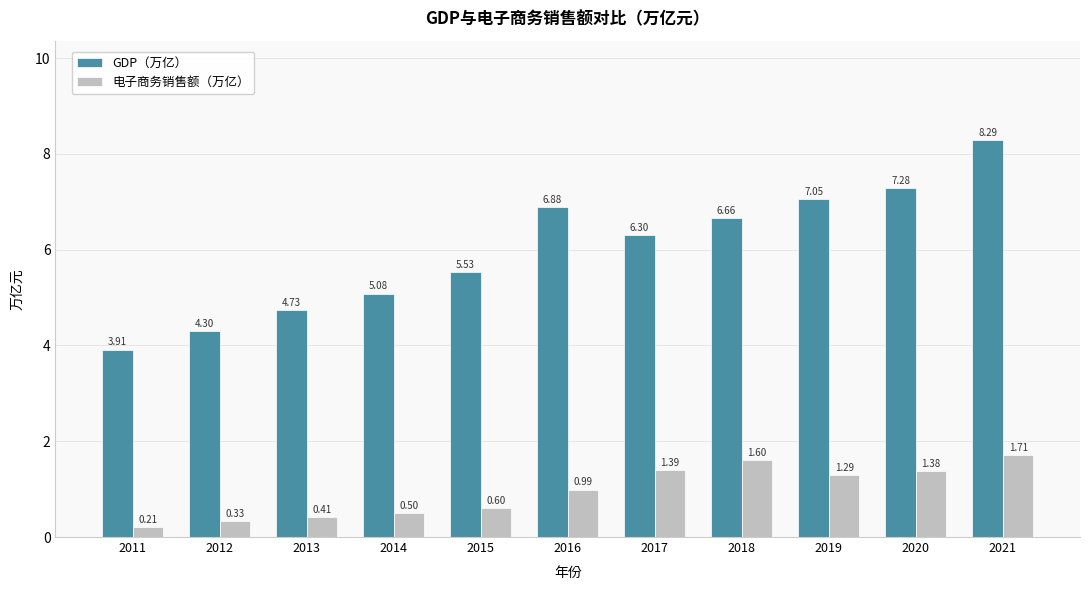

Where is GDP（万亿） nearest to the value 6?

2017